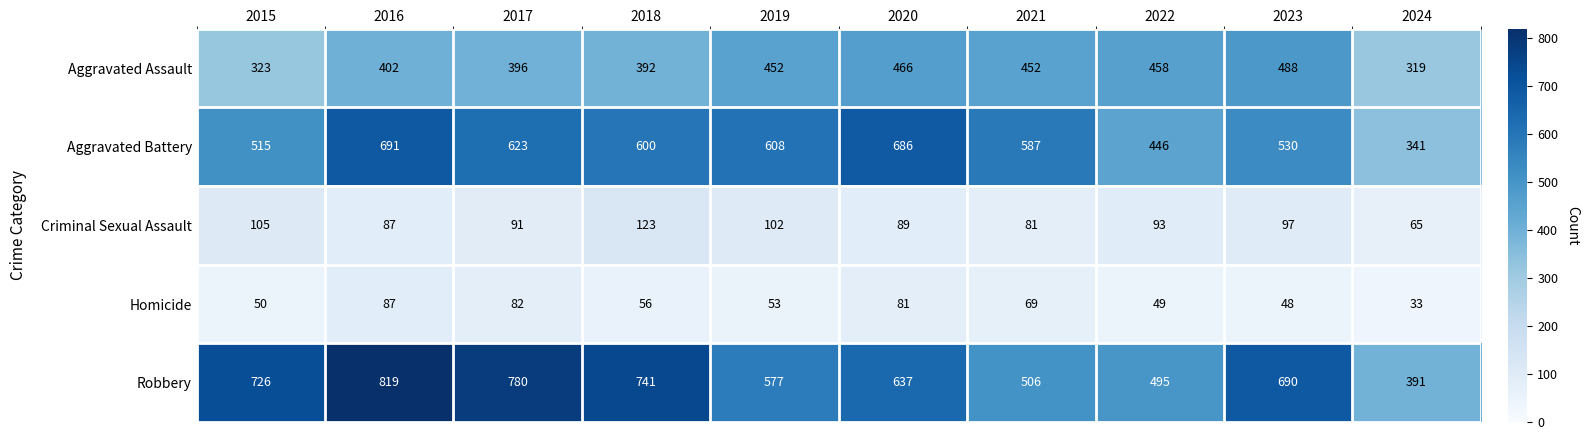

At which label is Homicide closest to 60?

2018